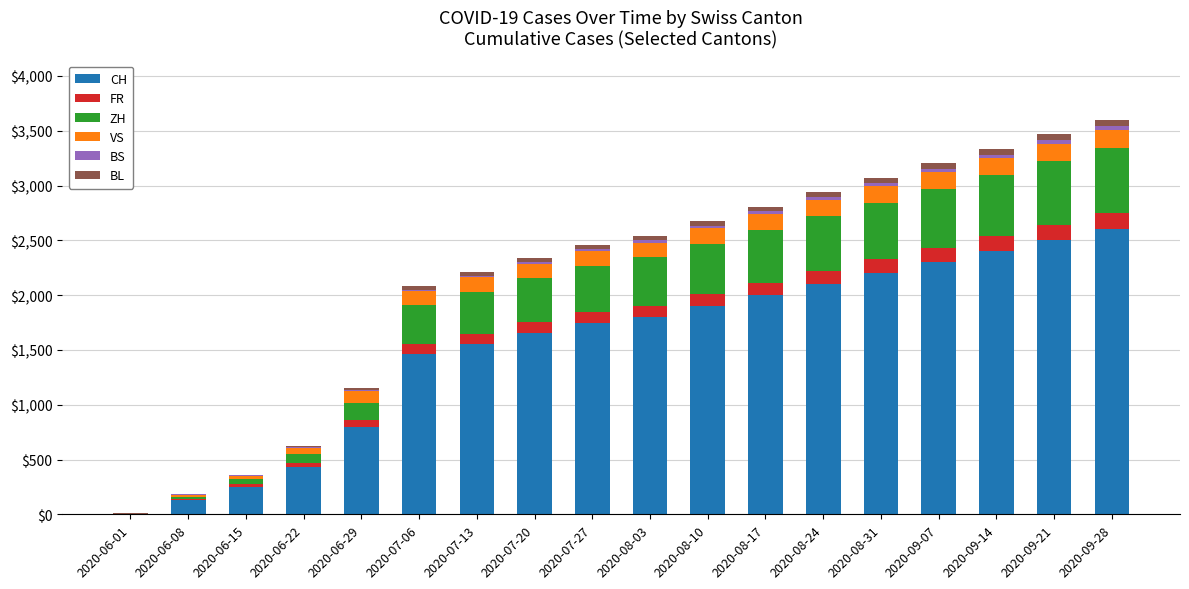

Which category has the highest value in the CH series?

2020-09-28